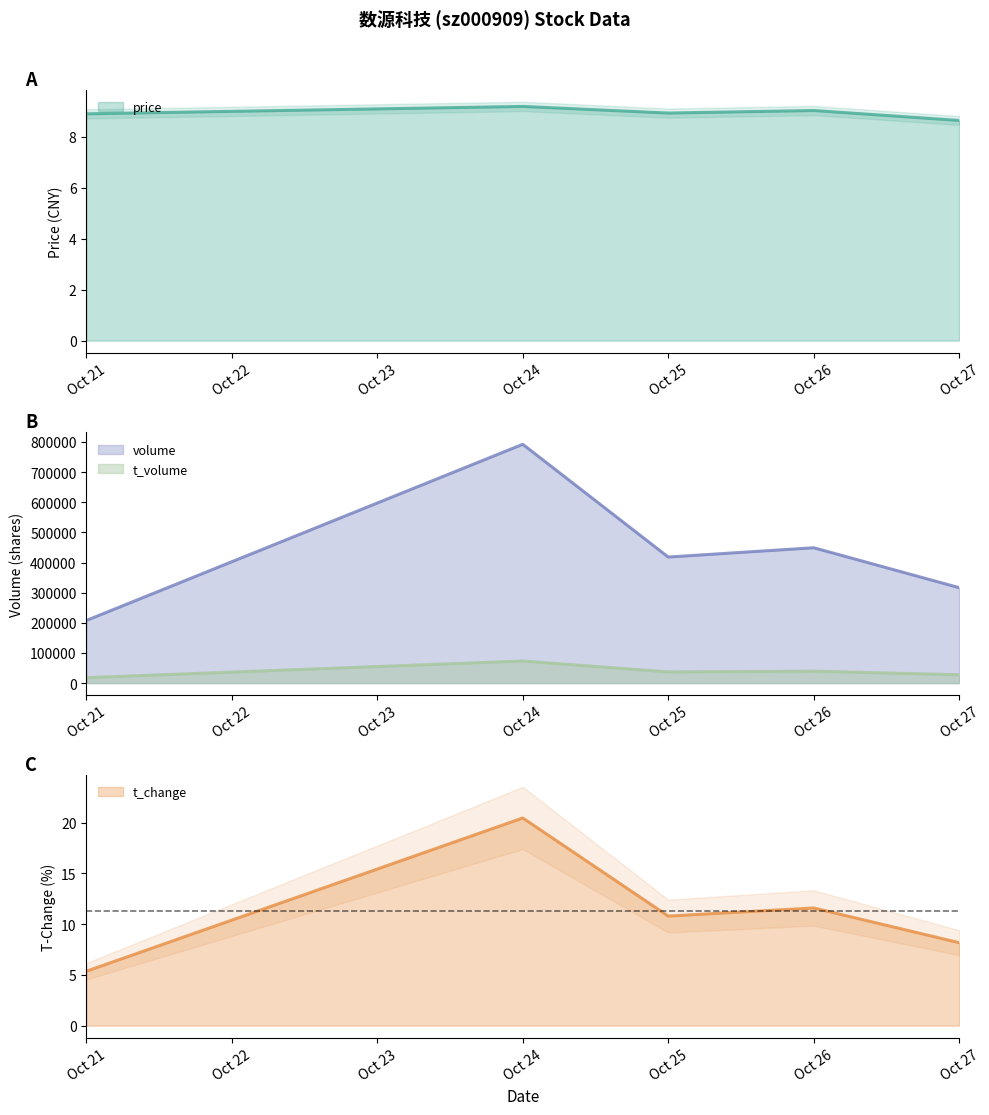

What is the value of the price point at the 3rd from the left?

8.9